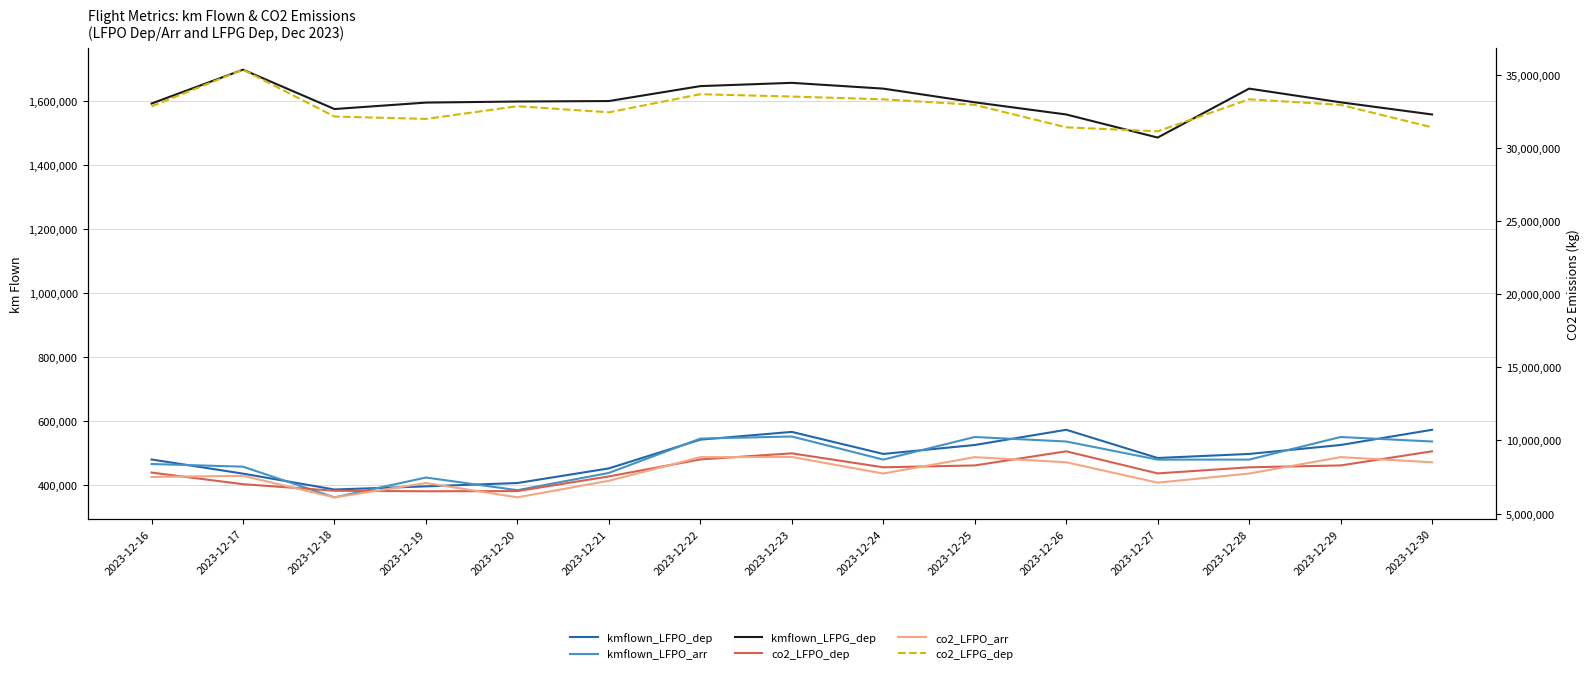

At which category does kmflown_LFPO_arr reach its first local valley?

2023-12-18